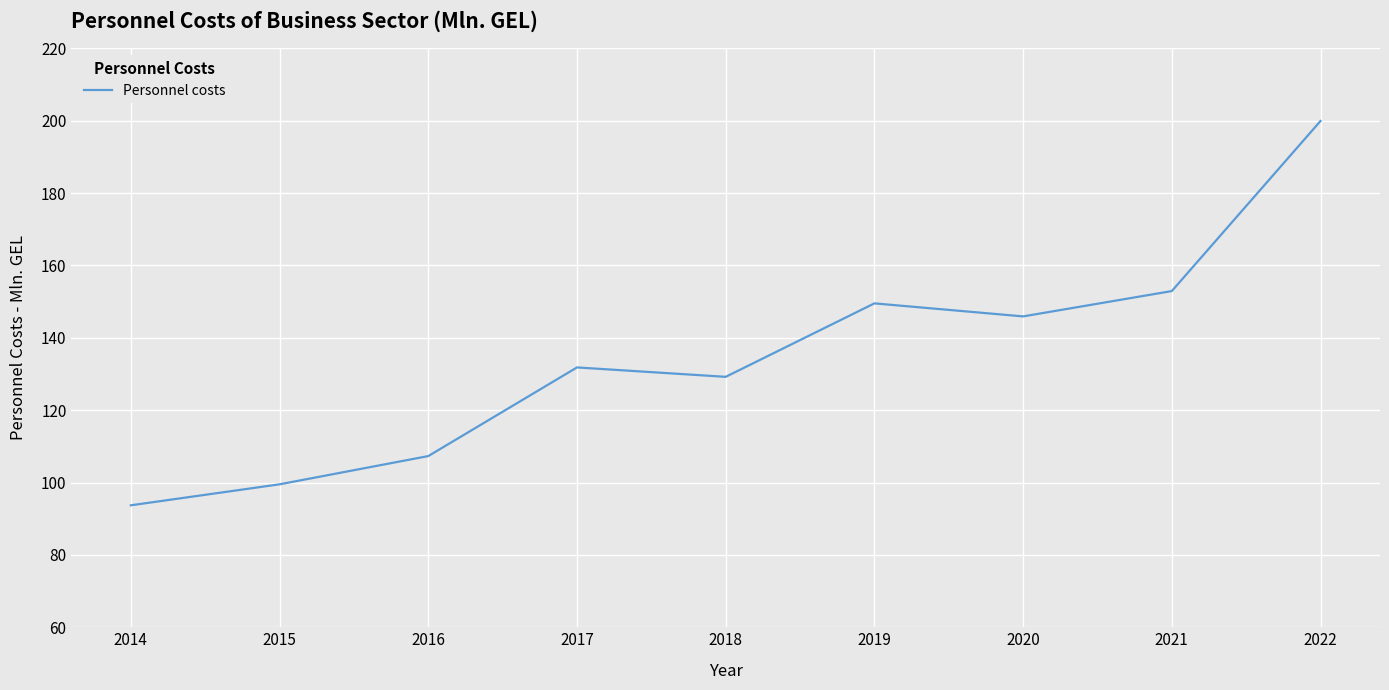

Reading right to left, transcribe all the data shown in this chart.

199.9	152.9	145.9	149.5	129.2	131.8	107.3	99.5	93.7